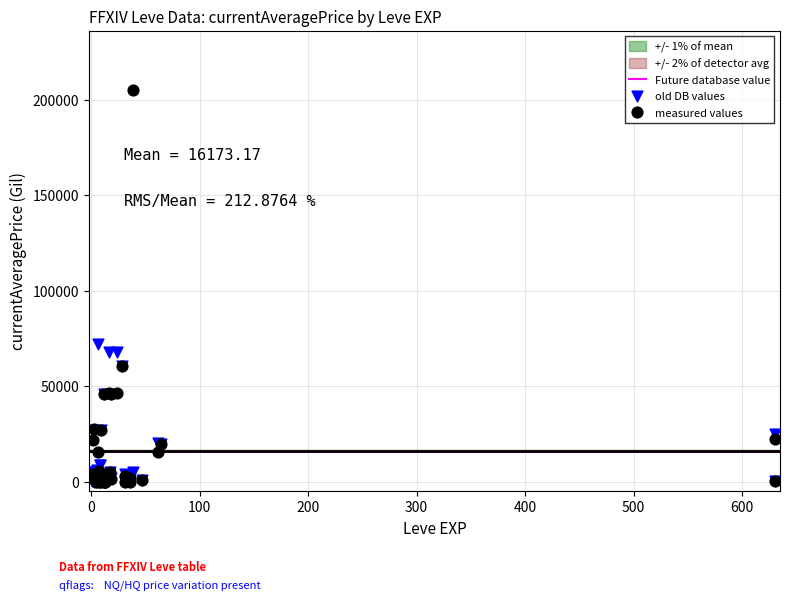

Which series has the largest Y range (max minus min)?

measured values